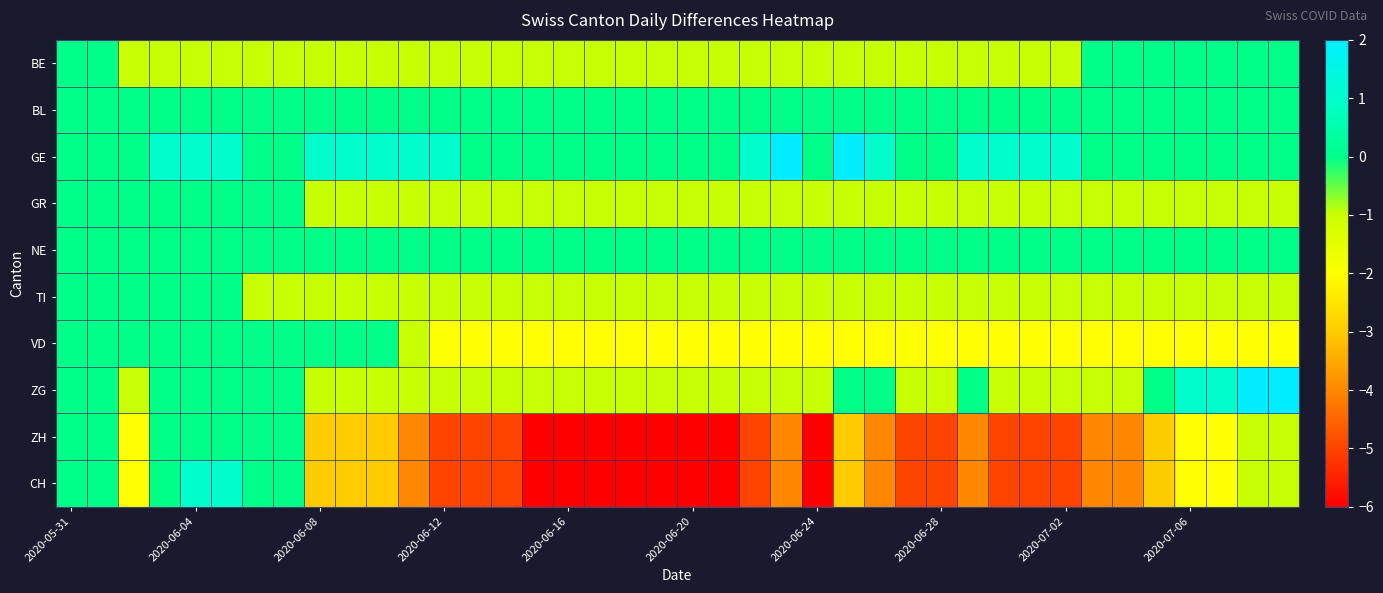

How many distinct data groups are displayed?

10